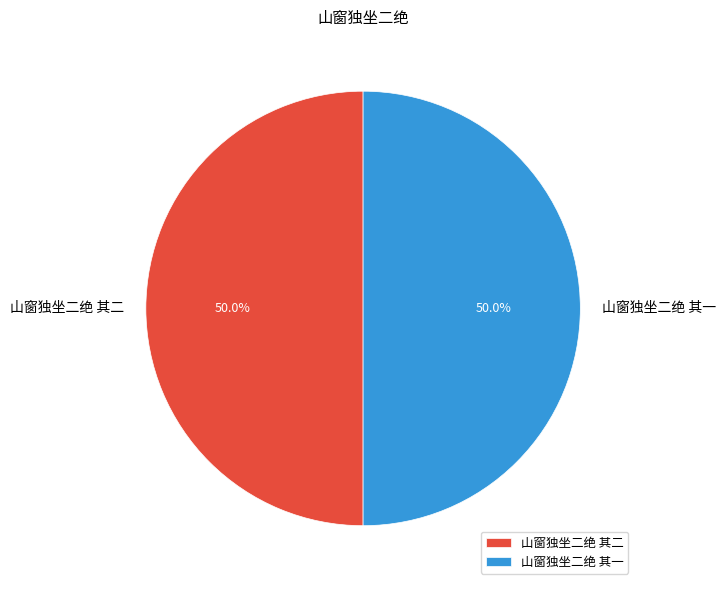

What percentage is NOT represented by 山窗独坐二绝 其二?

50.0%